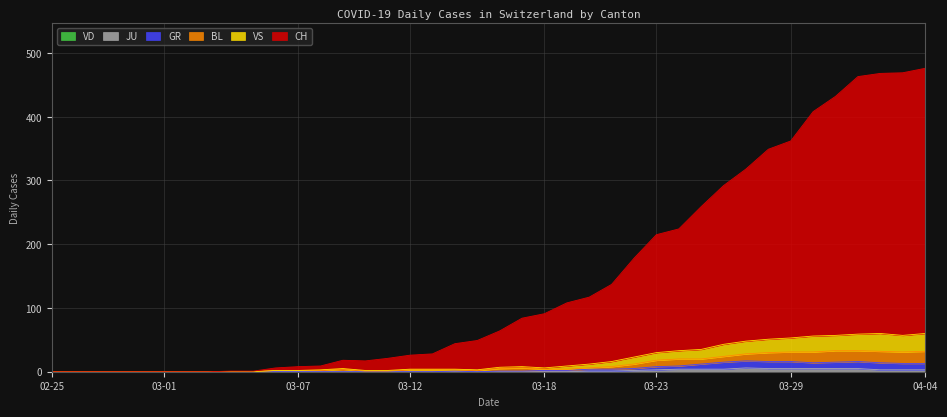

What is the difference between the VS values at 2020-03-14 and 2020-02-29?

4